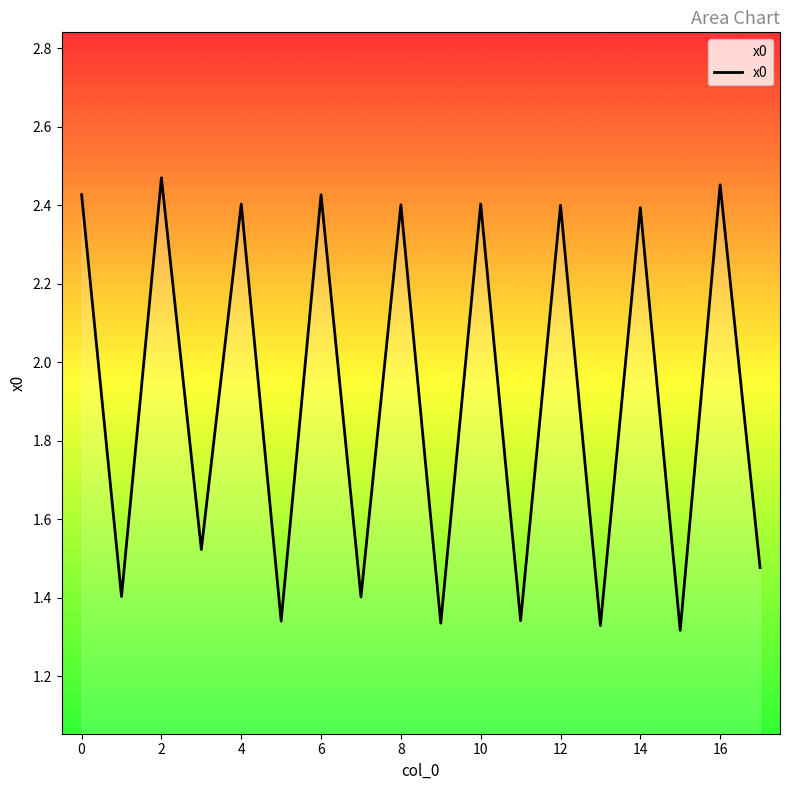

What is the maximum value shown in the chart?

2.5